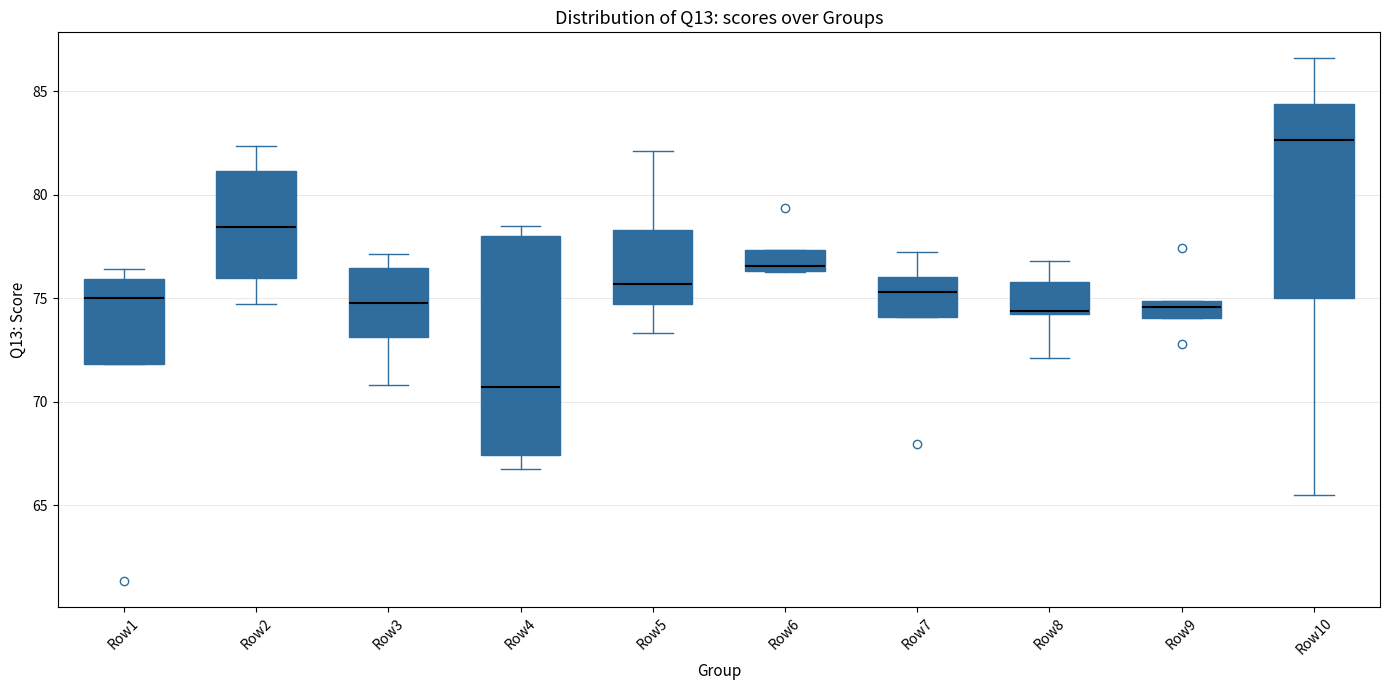

Which box is the tallest, from its lower edge to its upper edge?

Row4